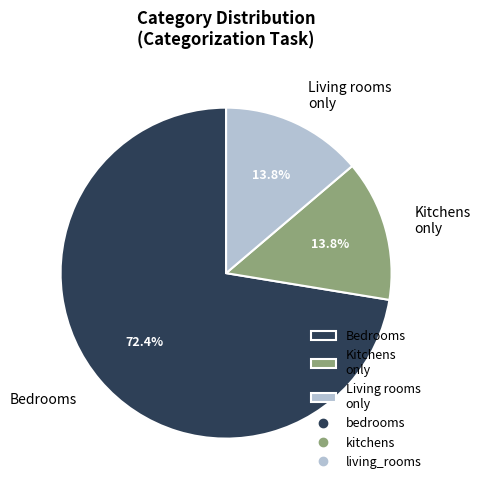

What portion of the pie excludes Bedrooms?

27.6%